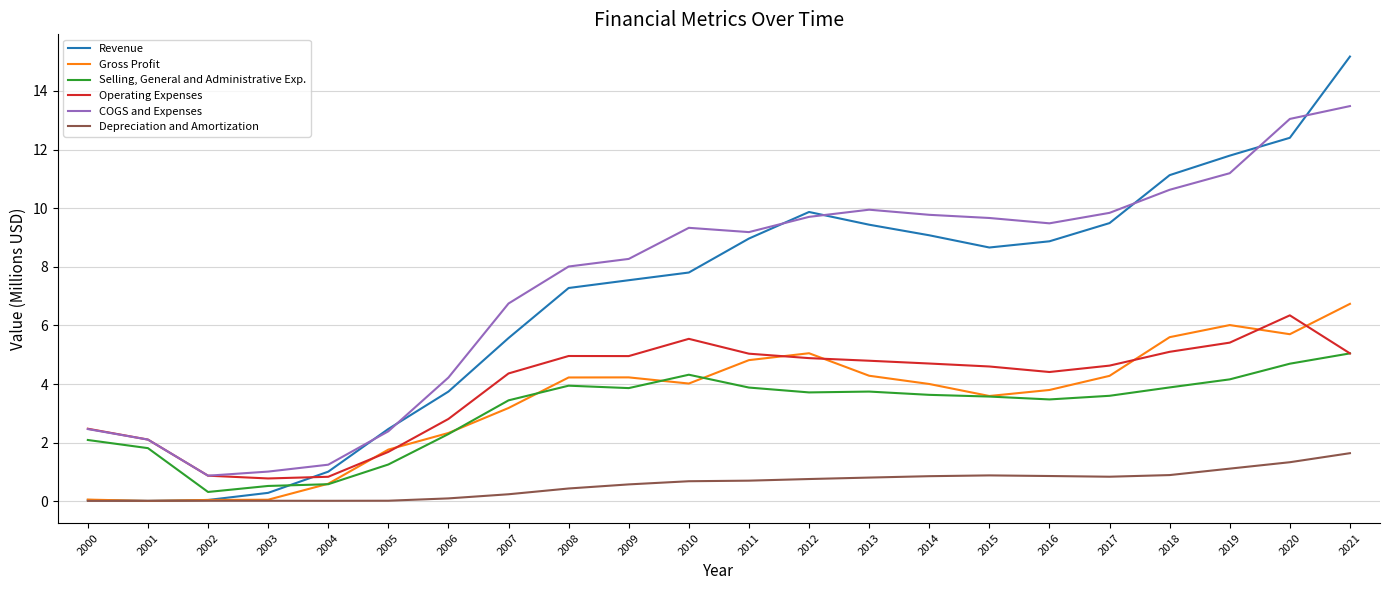

List the series in order of their peak value, lowest first.

Depreciation and Amortization, Selling, General and Administrative Exp., Operating Expenses, Gross Profit, COGS and Expenses, Revenue